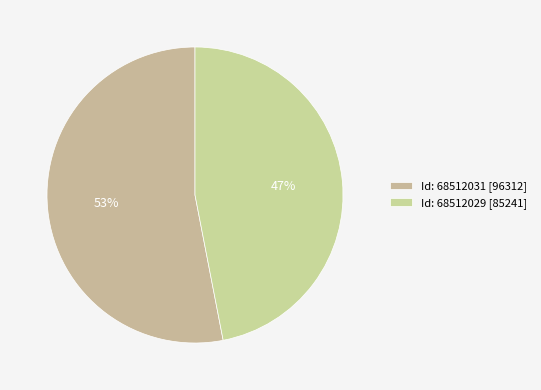

How many segments does this pie chart have?

2